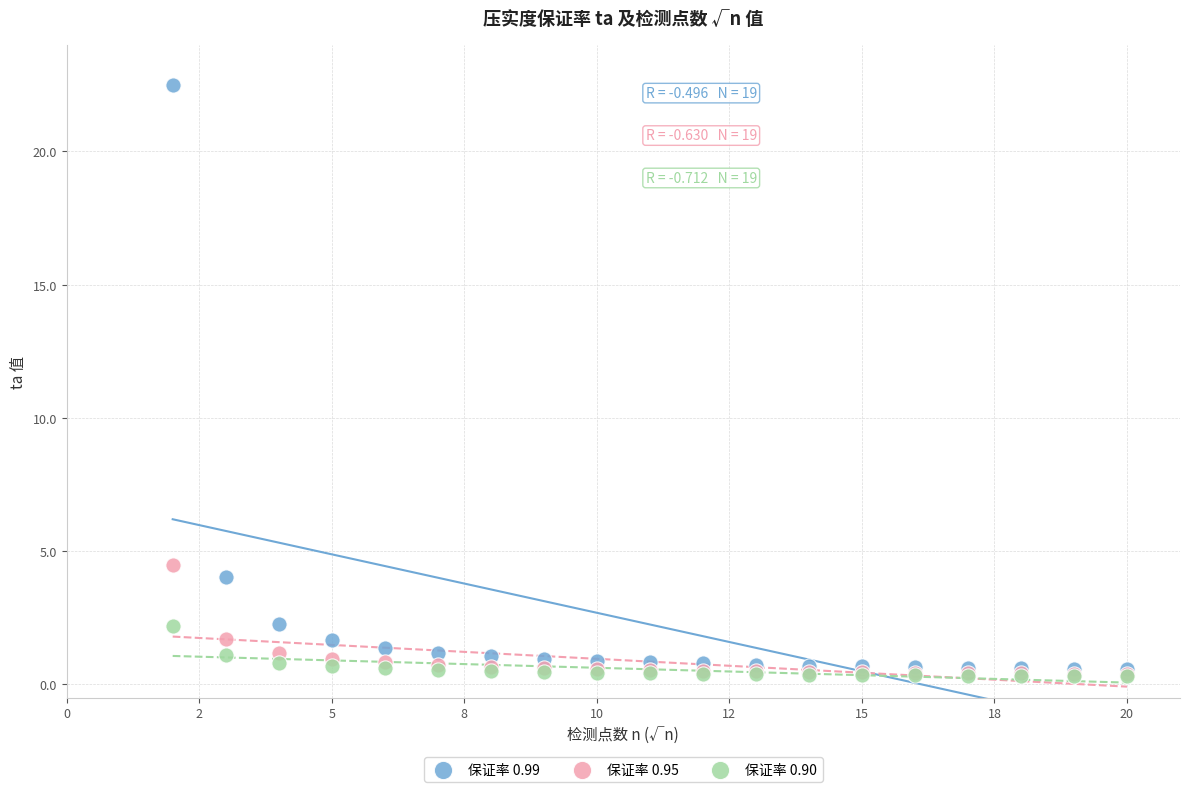

Which series has the largest Y range (max minus min)?

保证率 0.99